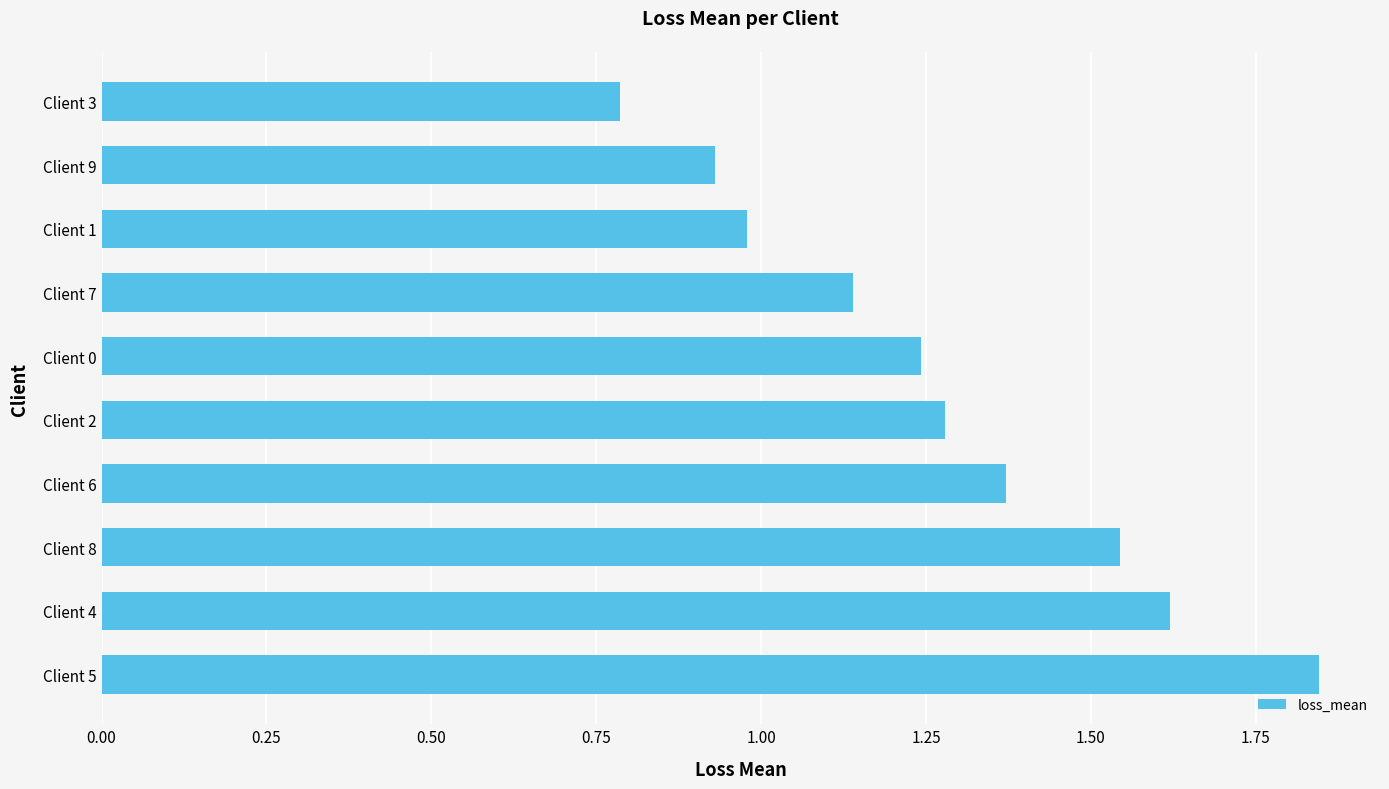

How many values are below 1?

3